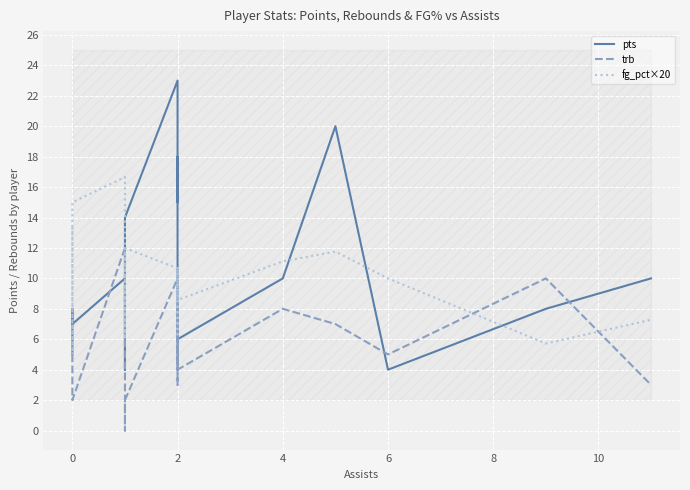

List the series in order of their peak value, lowest first.

trb, fg_pct×20, pts